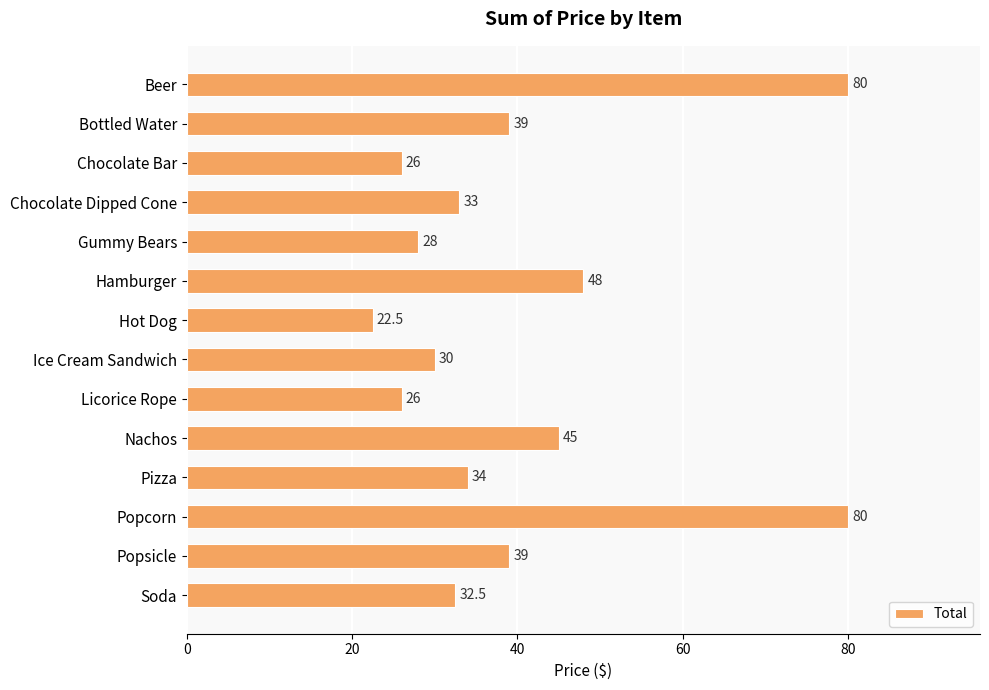

True or false: the data shows 48.0 at Hamburger.

True